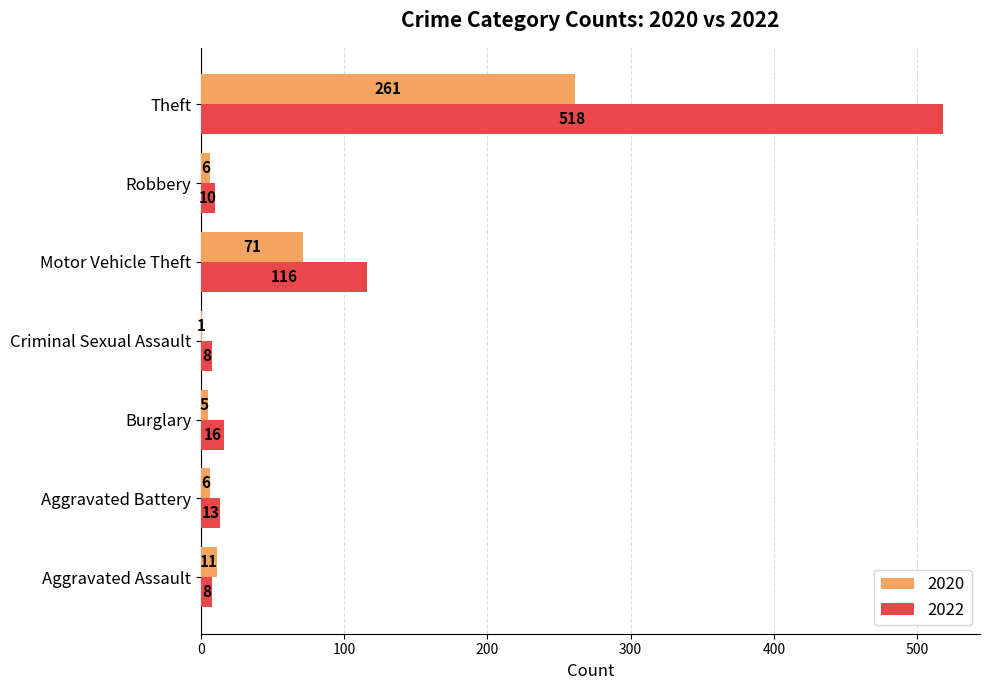

Between Burglary and Theft, which series saw the biggest shift?

2022